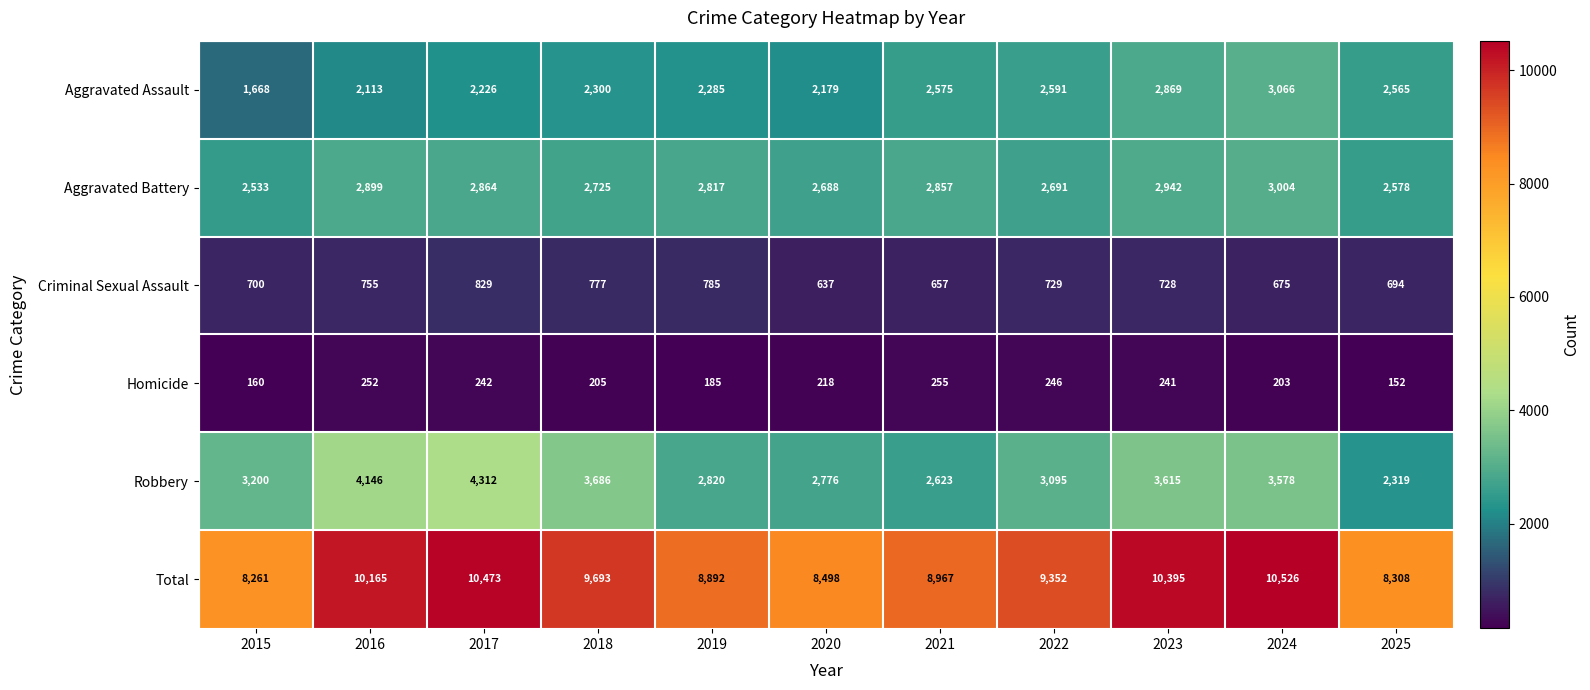

What is the maximum value for Aggravated Assault?

3066